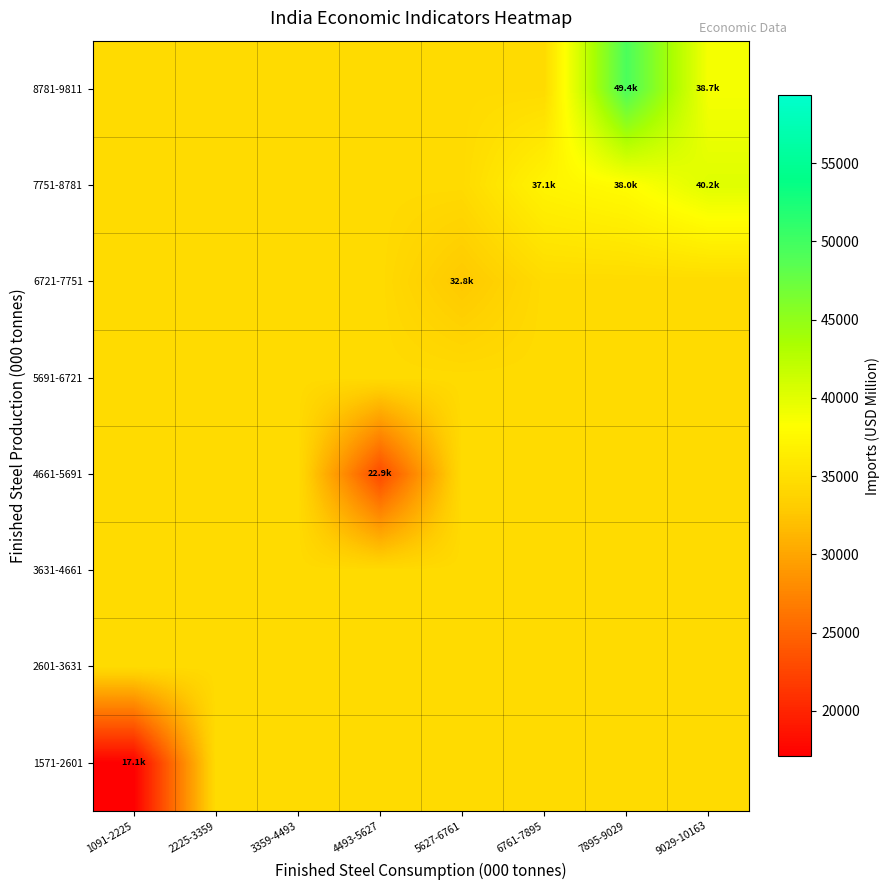

Reading right to left, list all the values displayed in this chart.

1571-2601: 9029-10163=34514.1	7895-9029=34514.1	6761-7895=34514.1	5627-6761=34514.1	4493-5627=34514.1	3359-4493=34514.1	2225-3359=34514.1	1091-2225=17086.6
2601-3631: 9029-10163=34514.1	7895-9029=34514.1	6761-7895=34514.1	5627-6761=34514.1	4493-5627=34514.1	3359-4493=34514.1	2225-3359=34514.1	1091-2225=34514.1
3631-4661: 9029-10163=34514.1	7895-9029=34514.1	6761-7895=34514.1	5627-6761=34514.1	4493-5627=34514.1	3359-4493=34514.1	2225-3359=34514.1	1091-2225=34514.1
4661-5691: 9029-10163=34514.1	7895-9029=34514.1	6761-7895=34514.1	5627-6761=34514.1	4493-5627=22861.5	3359-4493=34514.1	2225-3359=34514.1	1091-2225=34514.1
5691-6721: 9029-10163=34514.1	7895-9029=34514.1	6761-7895=34514.1	5627-6761=34514.1	4493-5627=34514.1	3359-4493=34514.1	2225-3359=34514.1	1091-2225=34514.1
6721-7751: 9029-10163=34514.1	7895-9029=34514.1	6761-7895=34514.1	5627-6761=32750.7	4493-5627=34514.1	3359-4493=34514.1	2225-3359=34514.1	1091-2225=34514.1
7751-8781: 9029-10163=40195.8	7895-9029=37978.3	6761-7895=37126.2	5627-6761=34514.1	4493-5627=34514.1	3359-4493=34514.1	2225-3359=34514.1	1091-2225=34514.1
8781-9811: 9029-10163=38727.1	7895-9029=49386.5	6761-7895=34514.1	5627-6761=34514.1	4493-5627=34514.1	3359-4493=34514.1	2225-3359=34514.1	1091-2225=34514.1